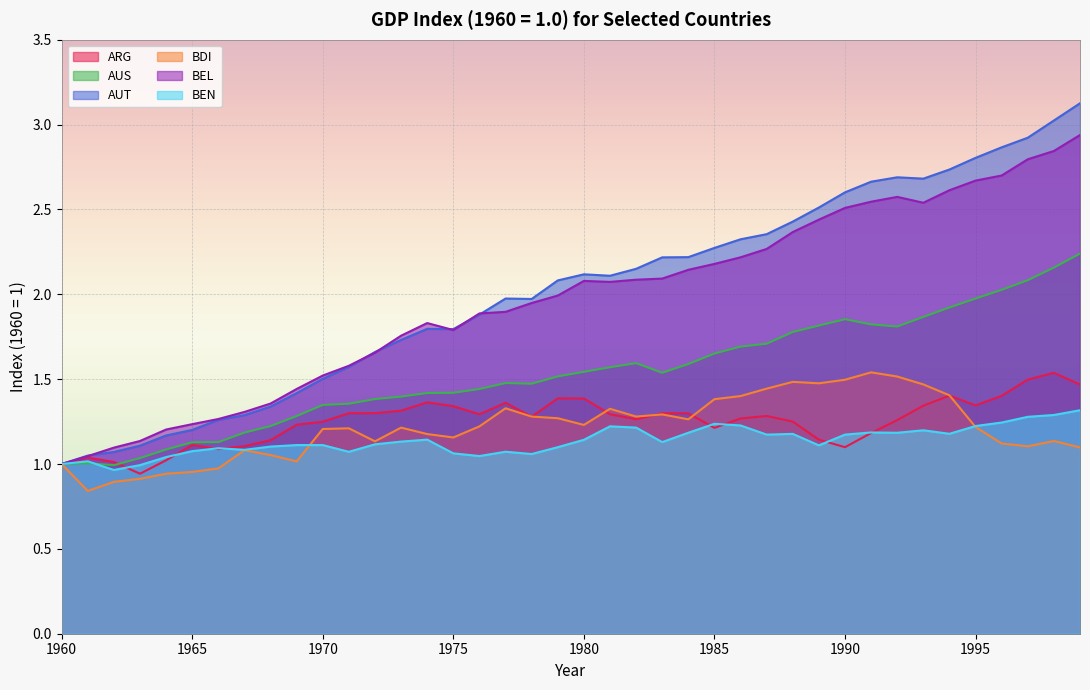

Does the chart display data point markers on the line(s)?

No